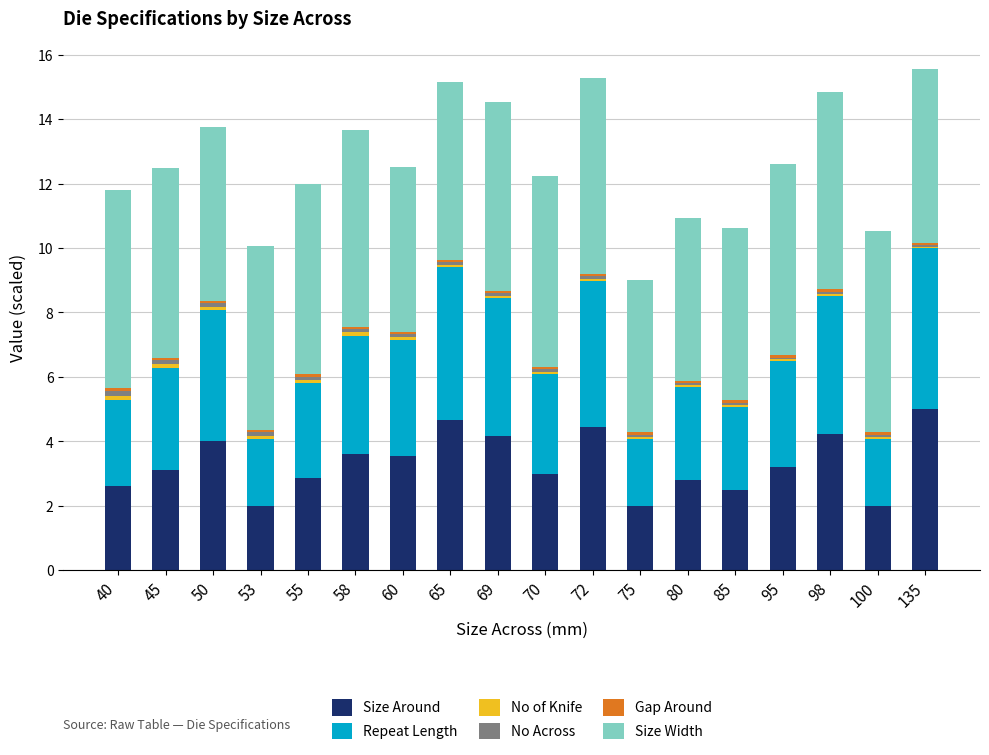

What is the highest value of the Size Around series?

5.0